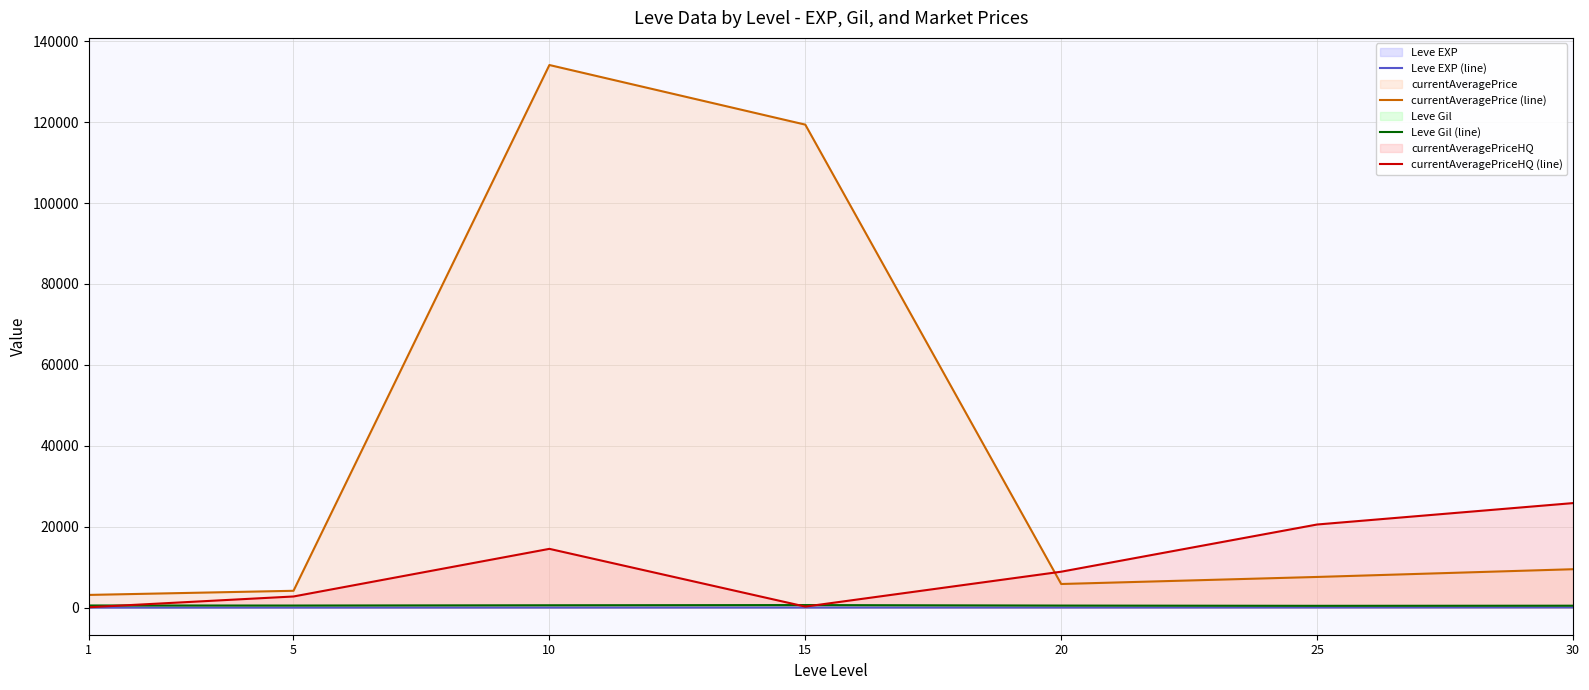

How many lines are shown in the chart?

4